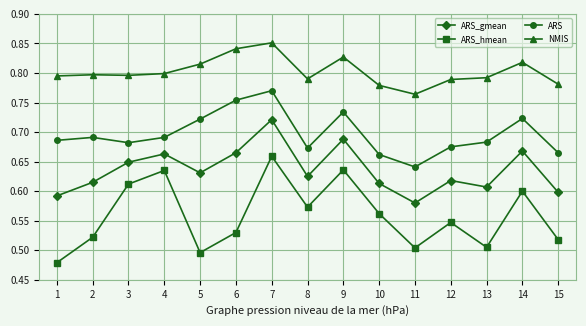

Rank the series at 6 from lowest to highest value.

ARS_hmean, ARS_gmean, ARS, NMIS